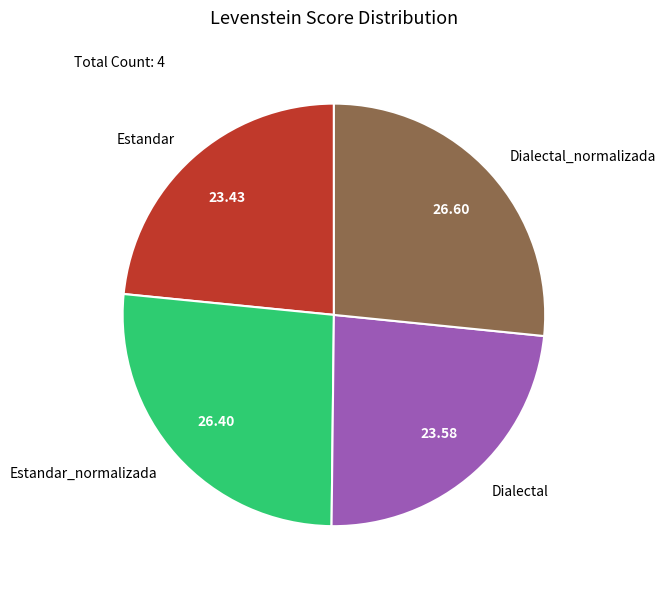

Is Estandar the majority of the pie?

No